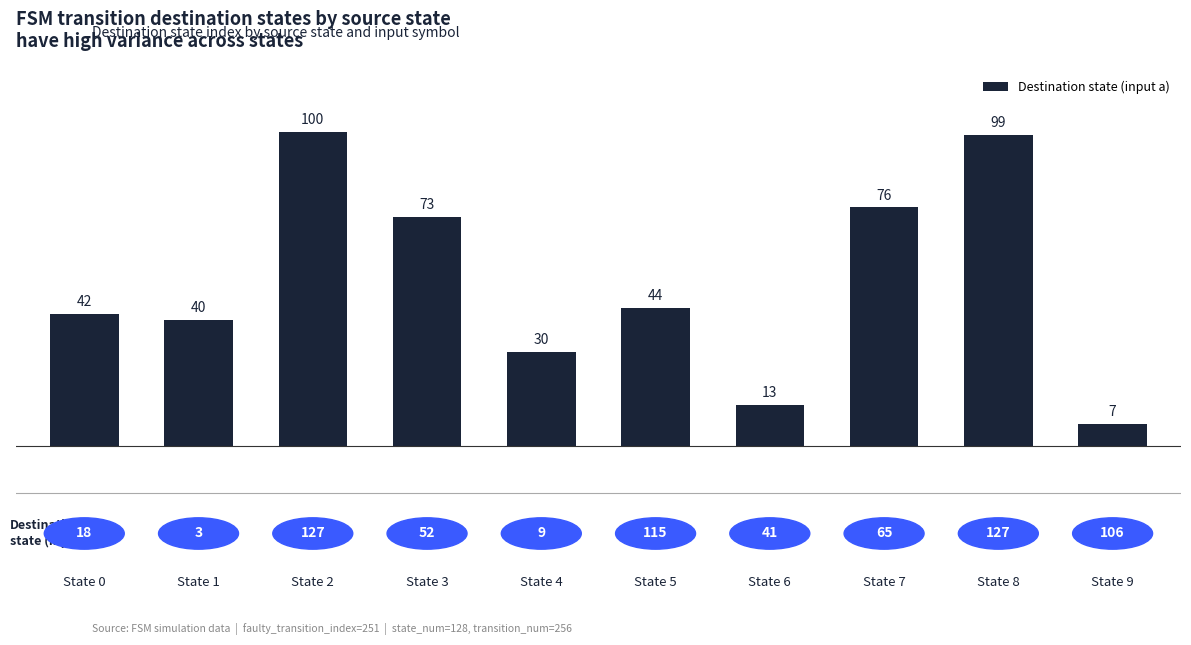

What is the difference between the maximum and minimum values?

93